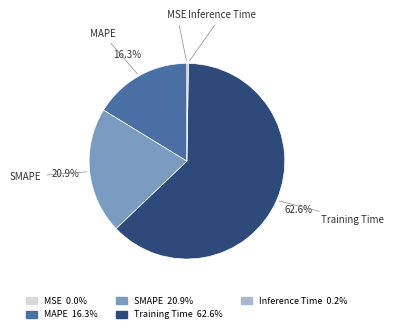

Which slice is the largest?

Training Time